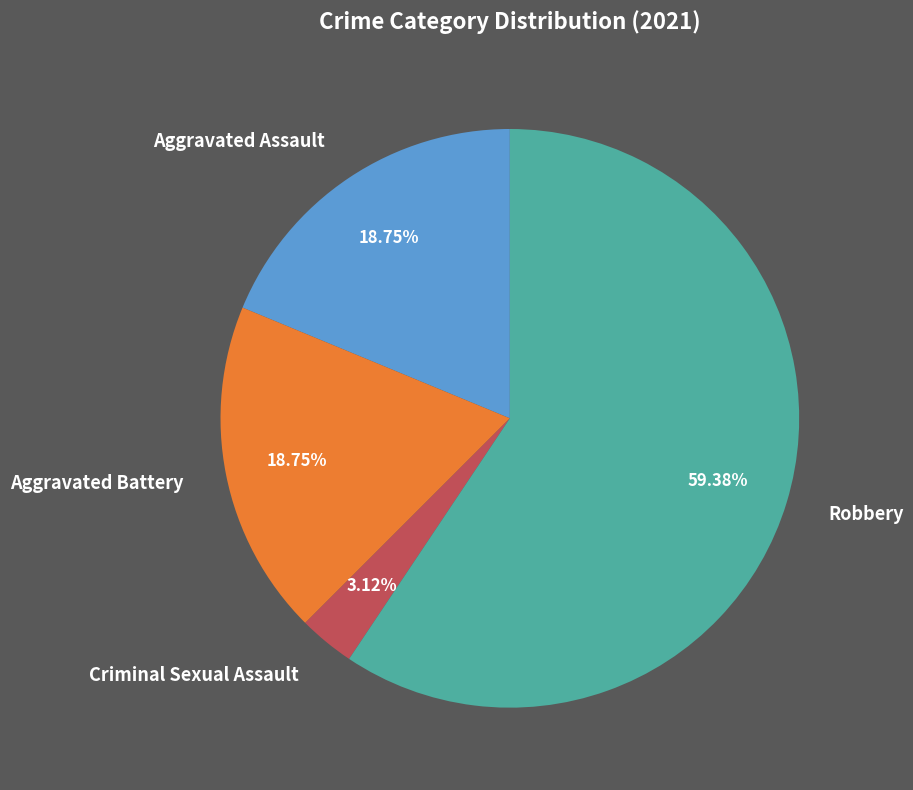

Between Robbery and Aggravated Assault, which is larger?

Robbery